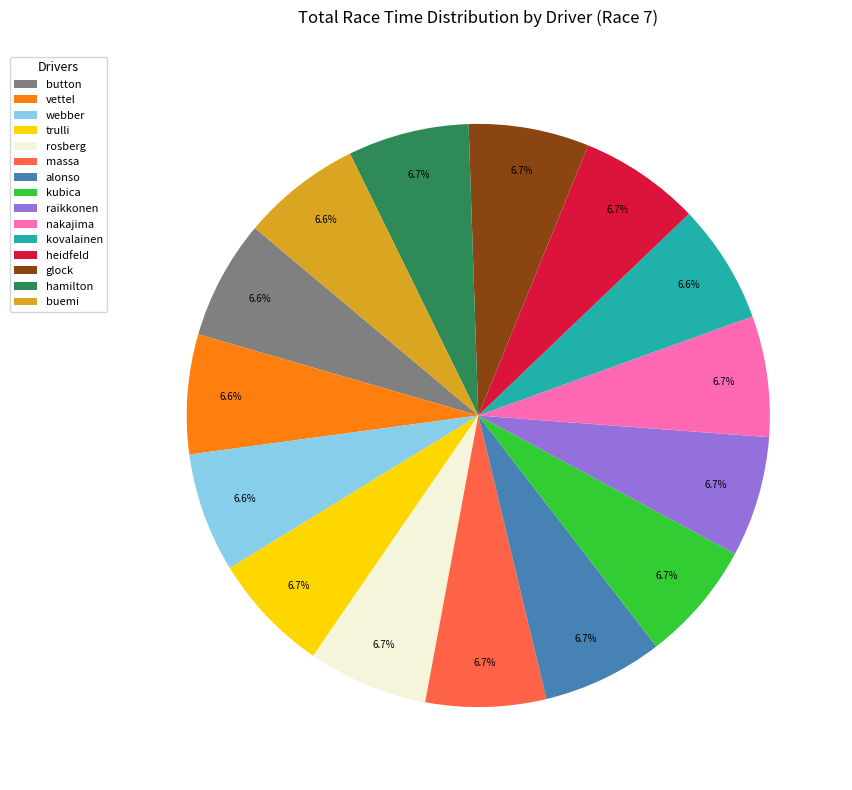

Is the sum of hamilton and buemi greater than half?

No